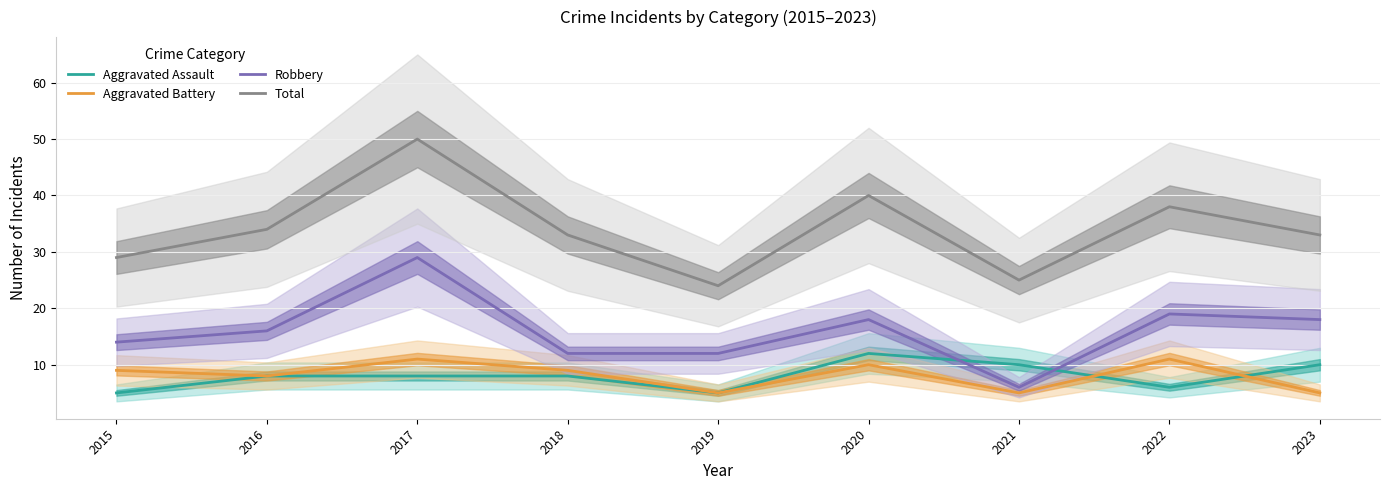

How many data points does each series have?

9